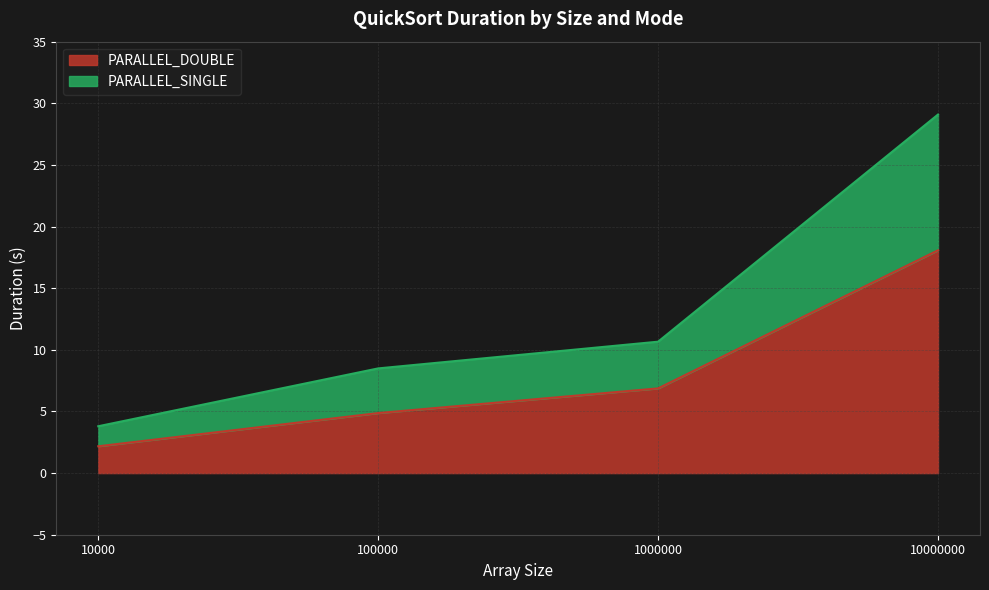

How many distinct data groups are displayed?

2